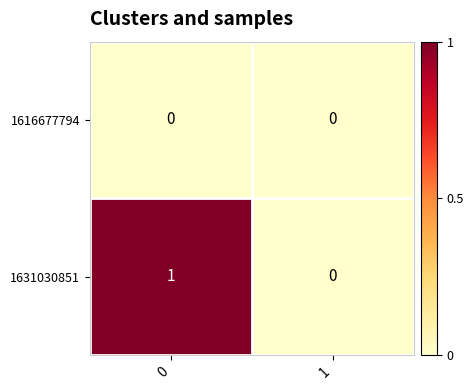

Which series has the largest total across all categories?

1631030851